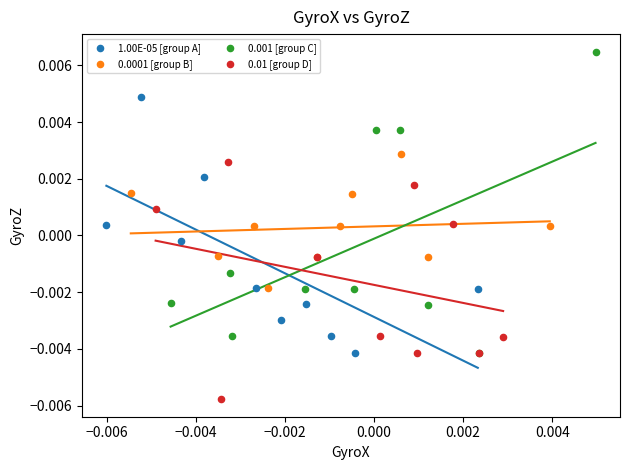

Which series has the largest Y range (max minus min)?

0.001 [group C]